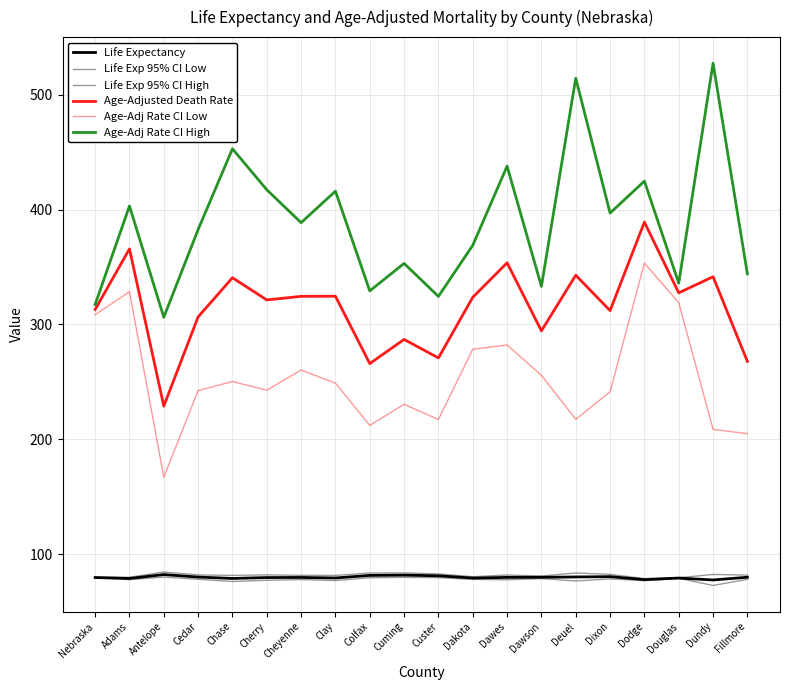

What is the label of the 17th point from the left?

Dodge